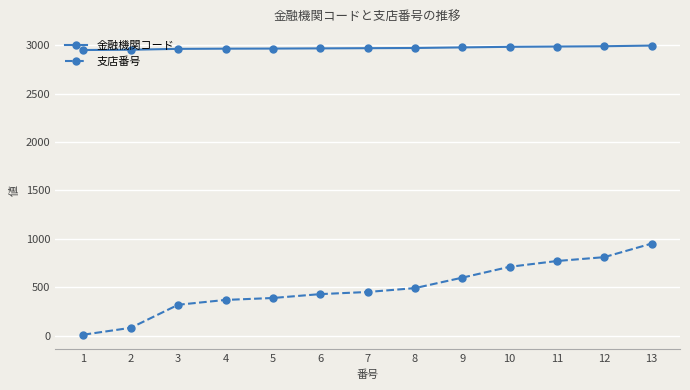

Is it true that 金融機関コード equals 2990 at 12?

True